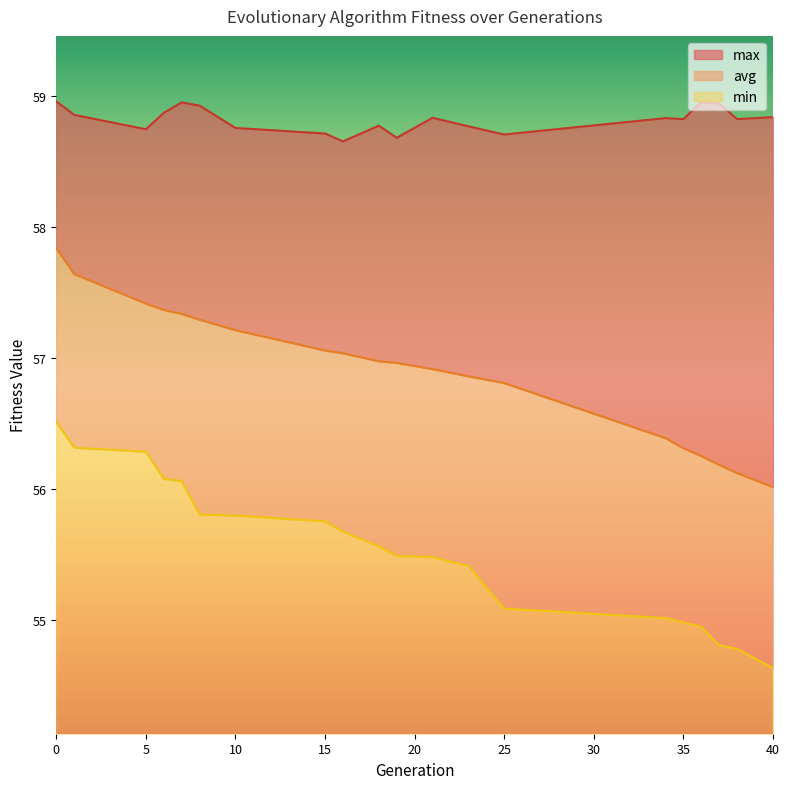

True or false: min has more than 0 interior local peaks.

False